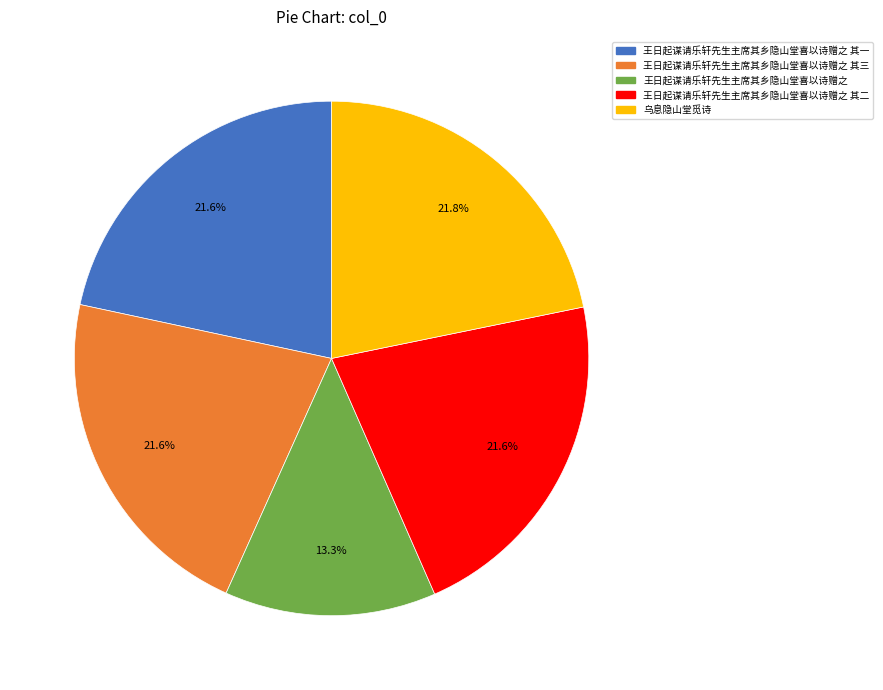

Is there a majority slice in this chart?

No